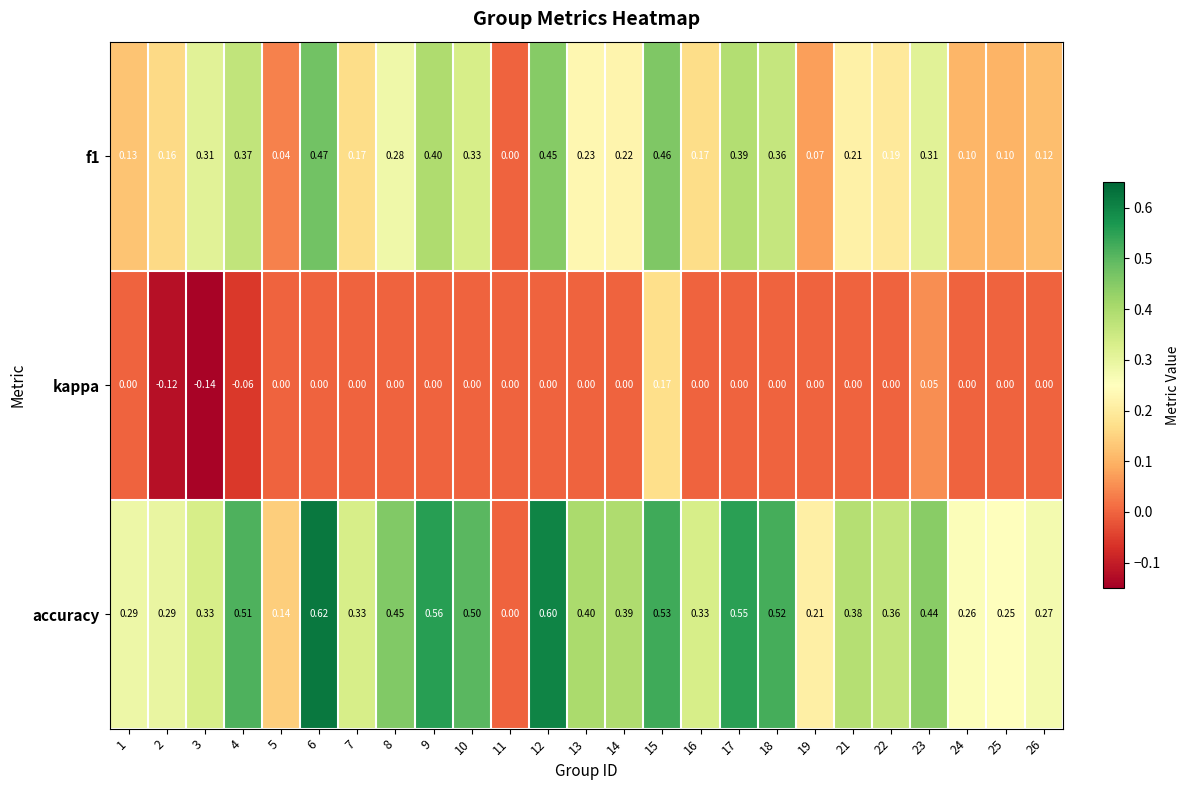

Rank the series by their average value, from highest to lowest.

accuracy, f1, kappa